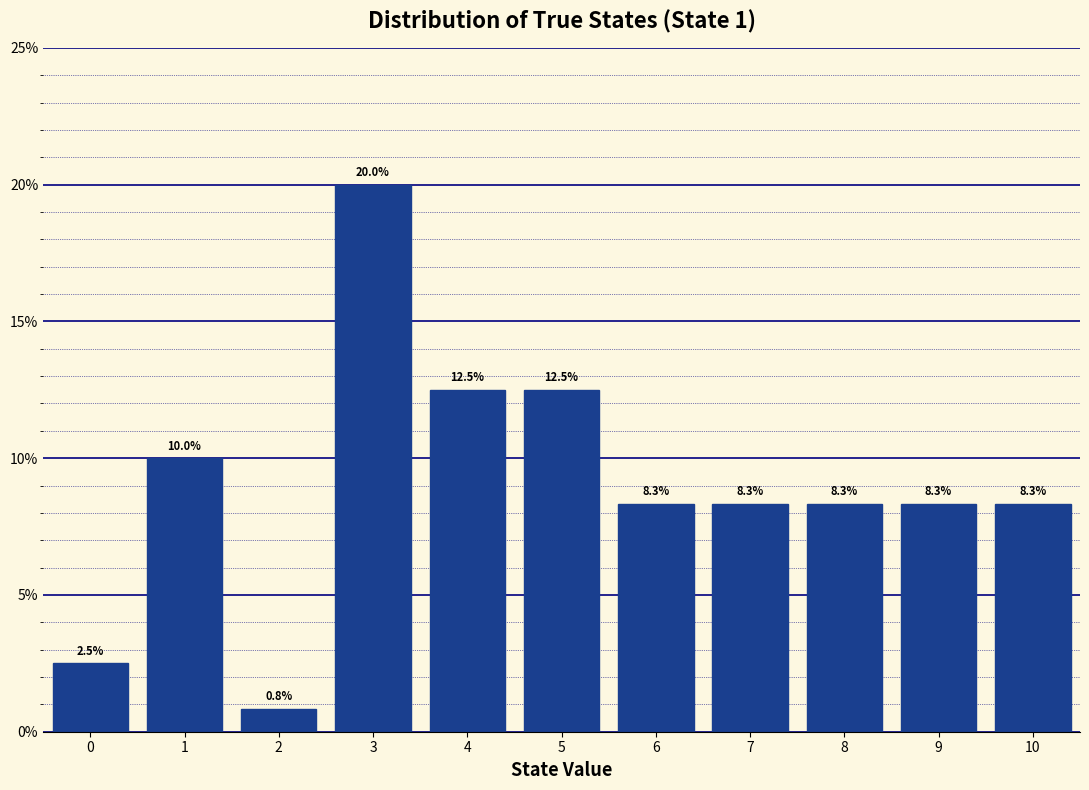

What is the height of the bar covering 1.5 to 2.5 on the x-axis?

0.8